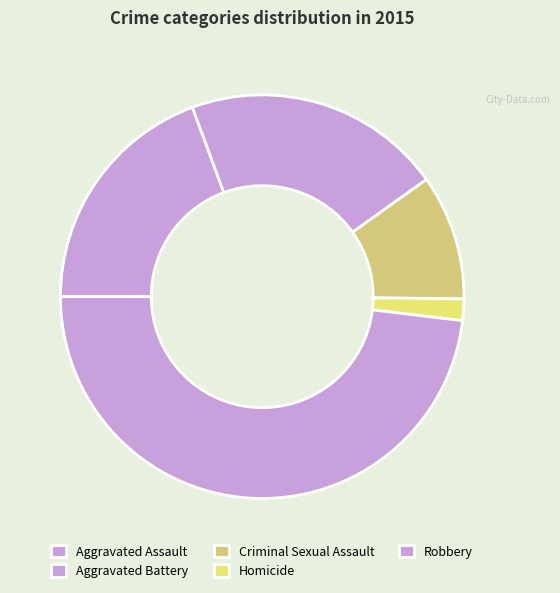

How many segments does this pie chart have?

5